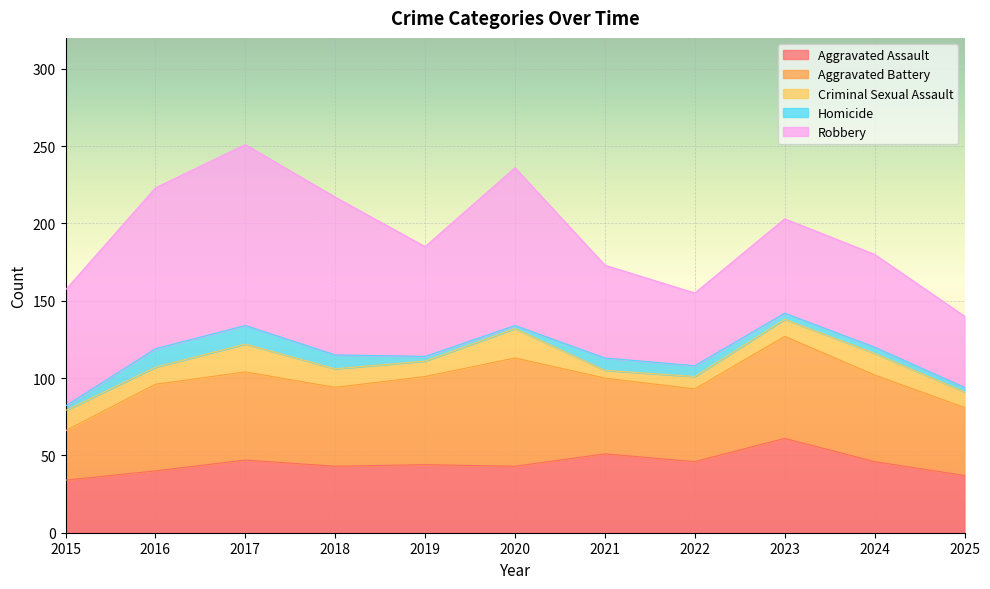

How many interior local peaks does the Homicide series have?

1